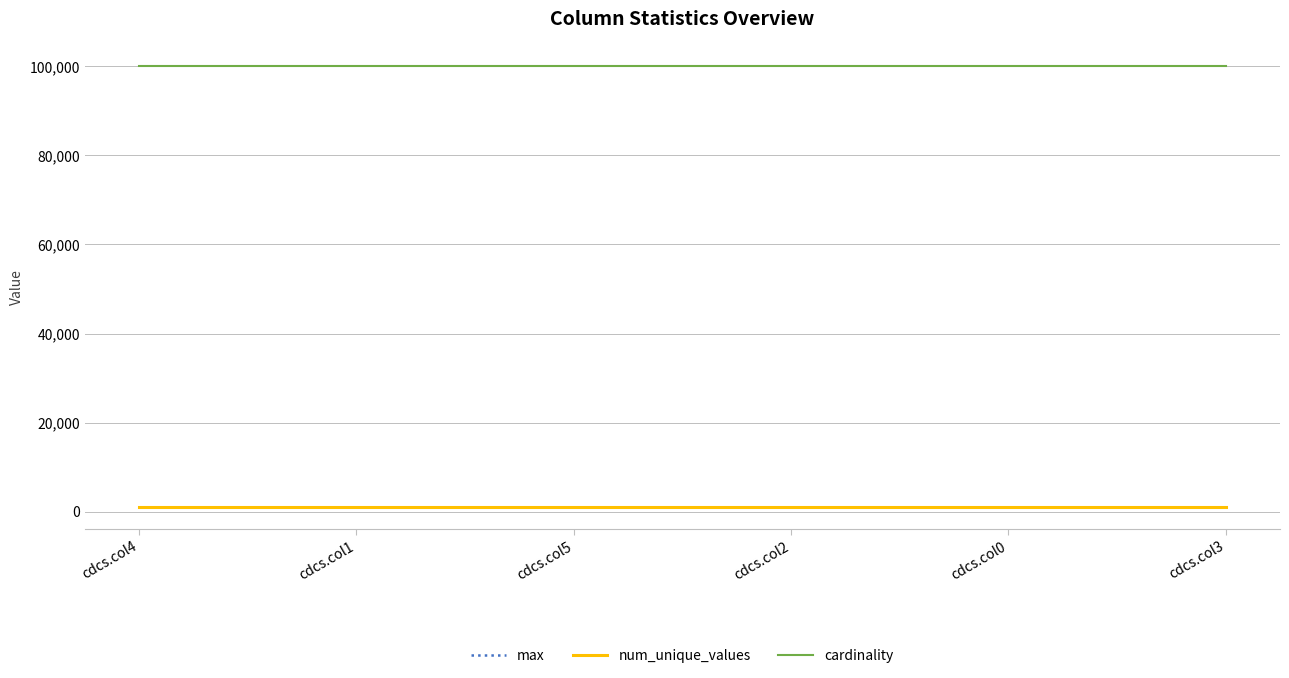

What is the maximum value shown in the chart?

100000